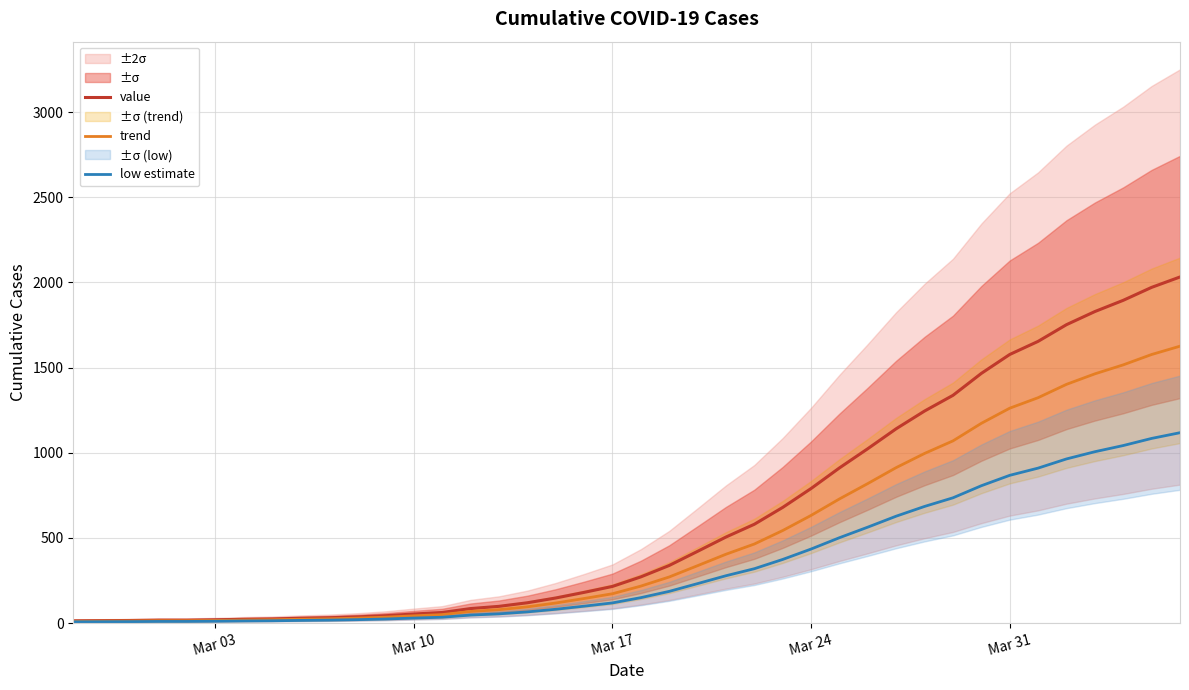

What is the maximum value for low estimate?

1117.6